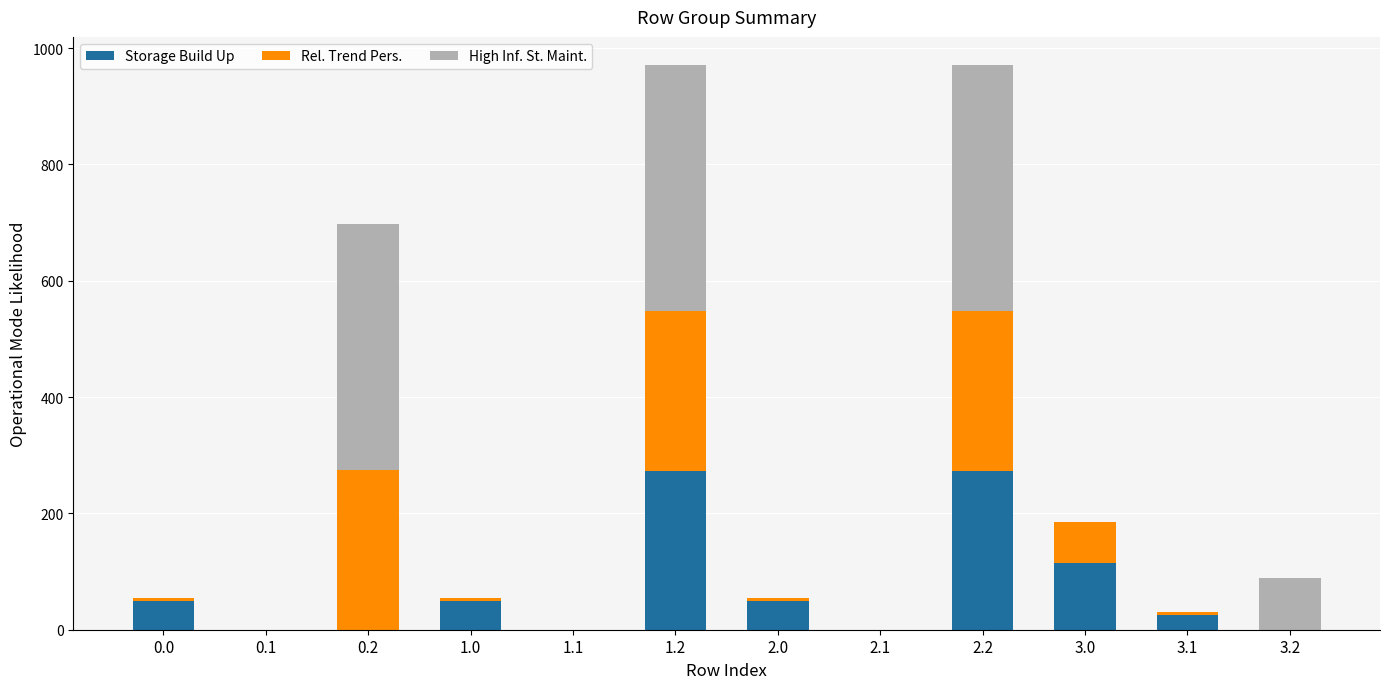

The value of Storage Build Up at 1.1 is -124.2. True or false?

False